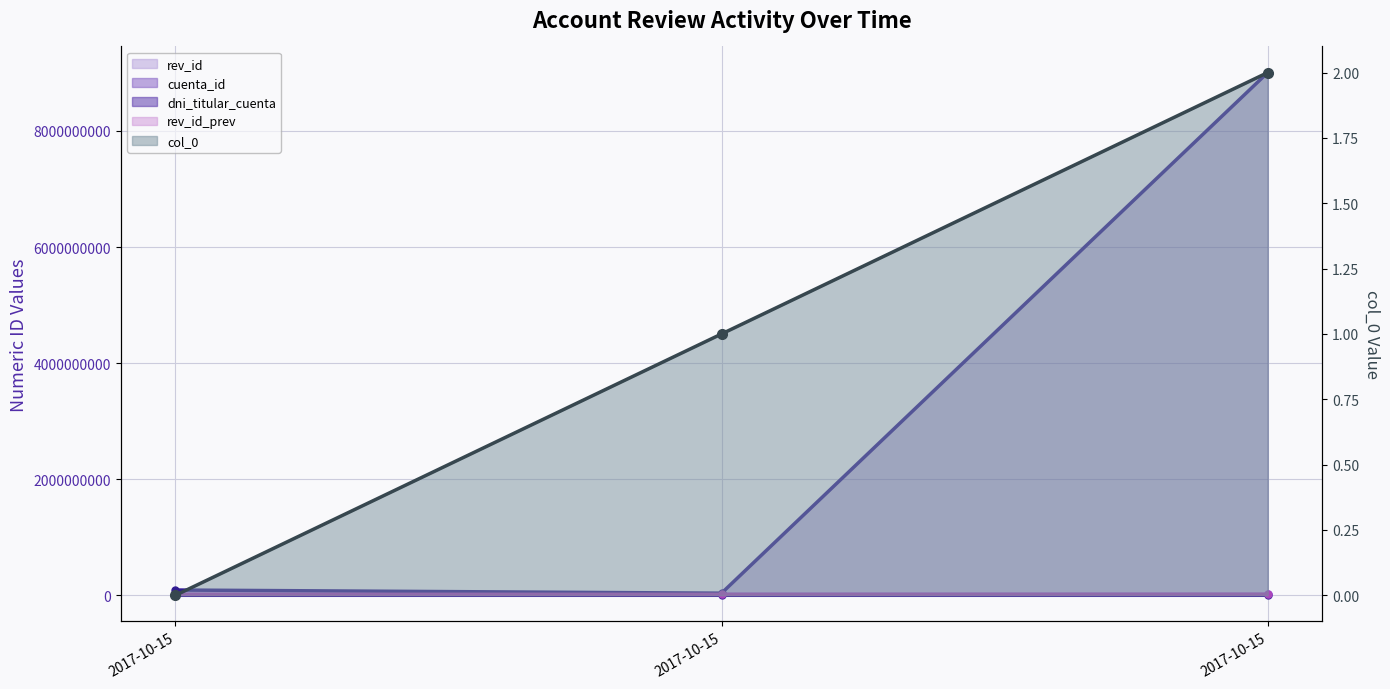

Reading left to right, extract all data points from this chart.

rev_id (line): 2017-10-15=19457337	2017-10-15=19457153	2017-10-15=19457246
cuenta_id (line): 2017-10-15=640496	2017-10-15=666329	2017-10-15=682243
dni_titular_cuenta (line): 2017-10-15=91391388	2017-10-15=37085212	2017-10-15=9005171637
rev_id_prev (line): 2017-10-15=18128922	2017-10-15=17638002	2017-10-15=19423360
col_0 (line): 2017-10-15=0	2017-10-15=1	2017-10-15=2